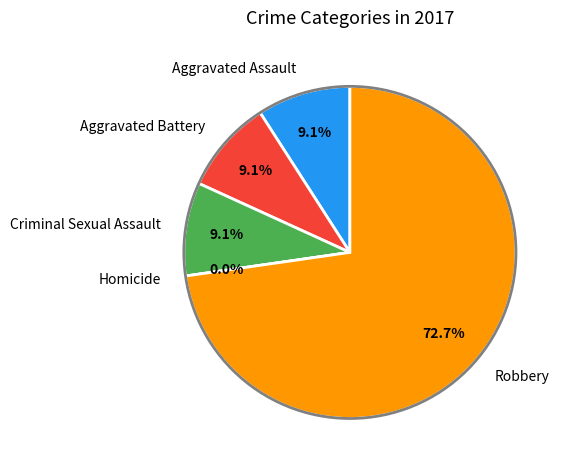

What is the change in value from Criminal Sexual Assault to Robbery?

+7